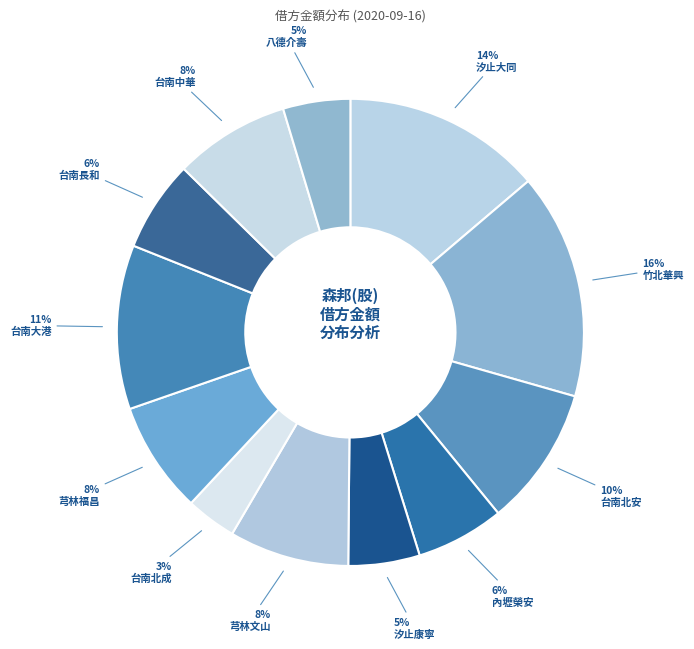

The 八德介壽 slice represents 1% of the pie. True or false?

False